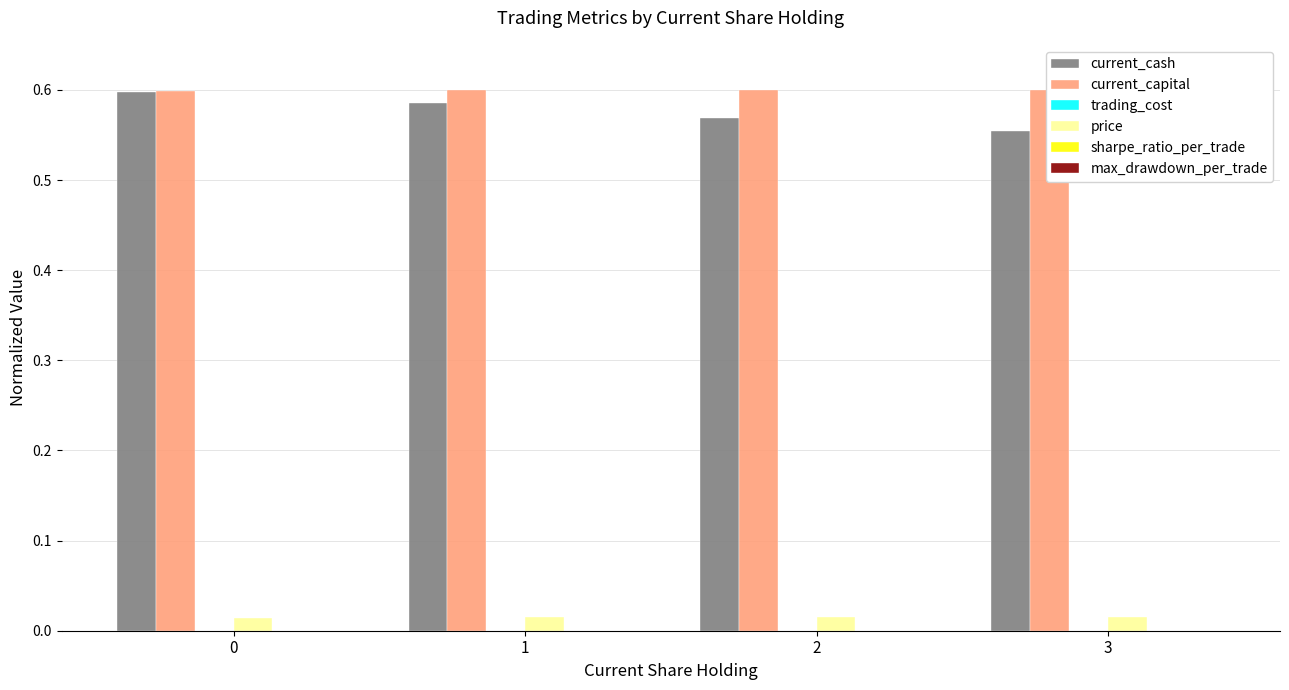

The value of current_cash at 1 is 0.6. True or false?

True